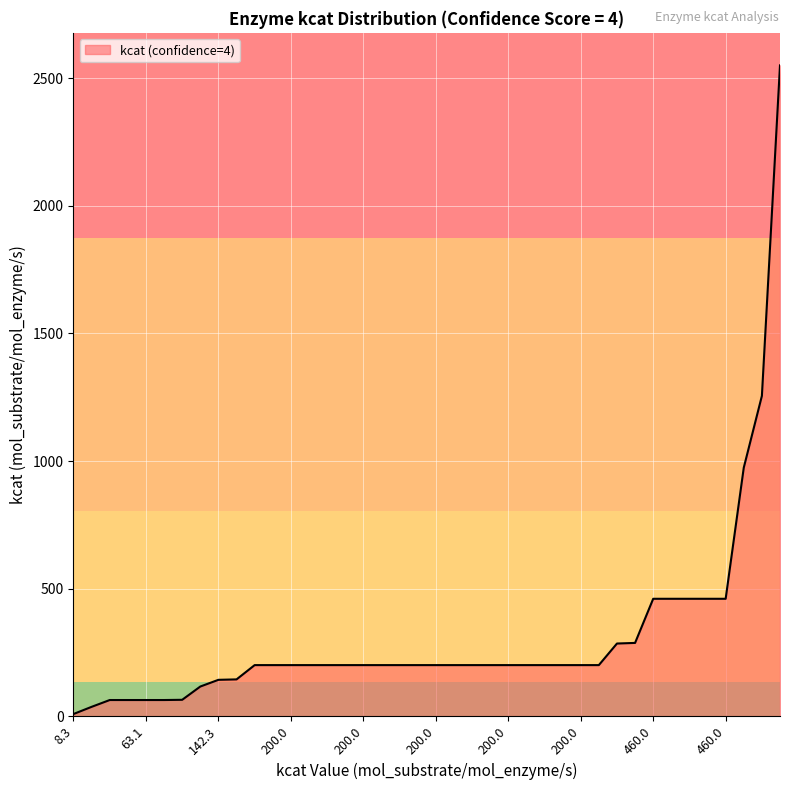

What is the greatest value displayed?

2551.0